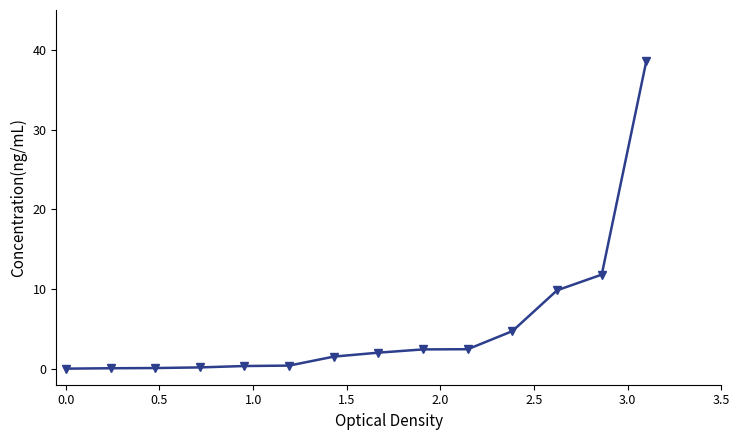

What is the difference between the second highest and minimum values?

11.8